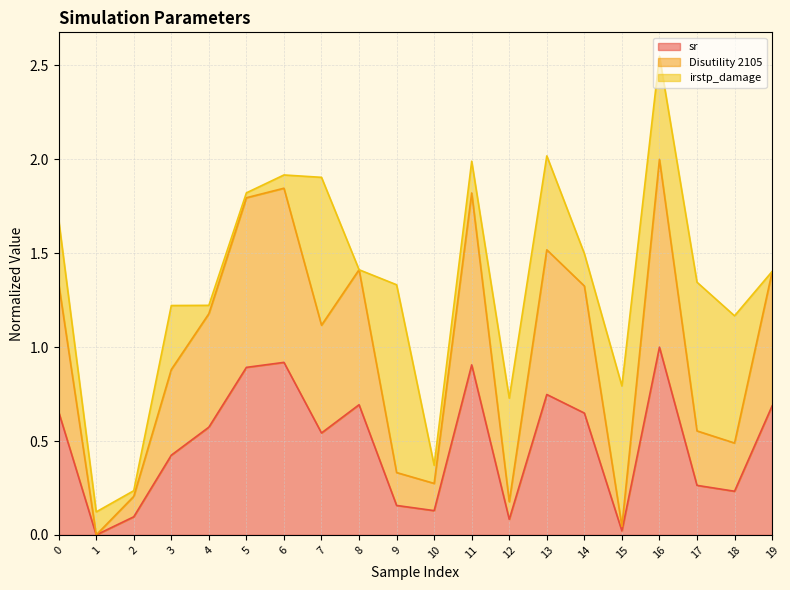

Which series changed the most between 4 and 12?

Disutility 2105